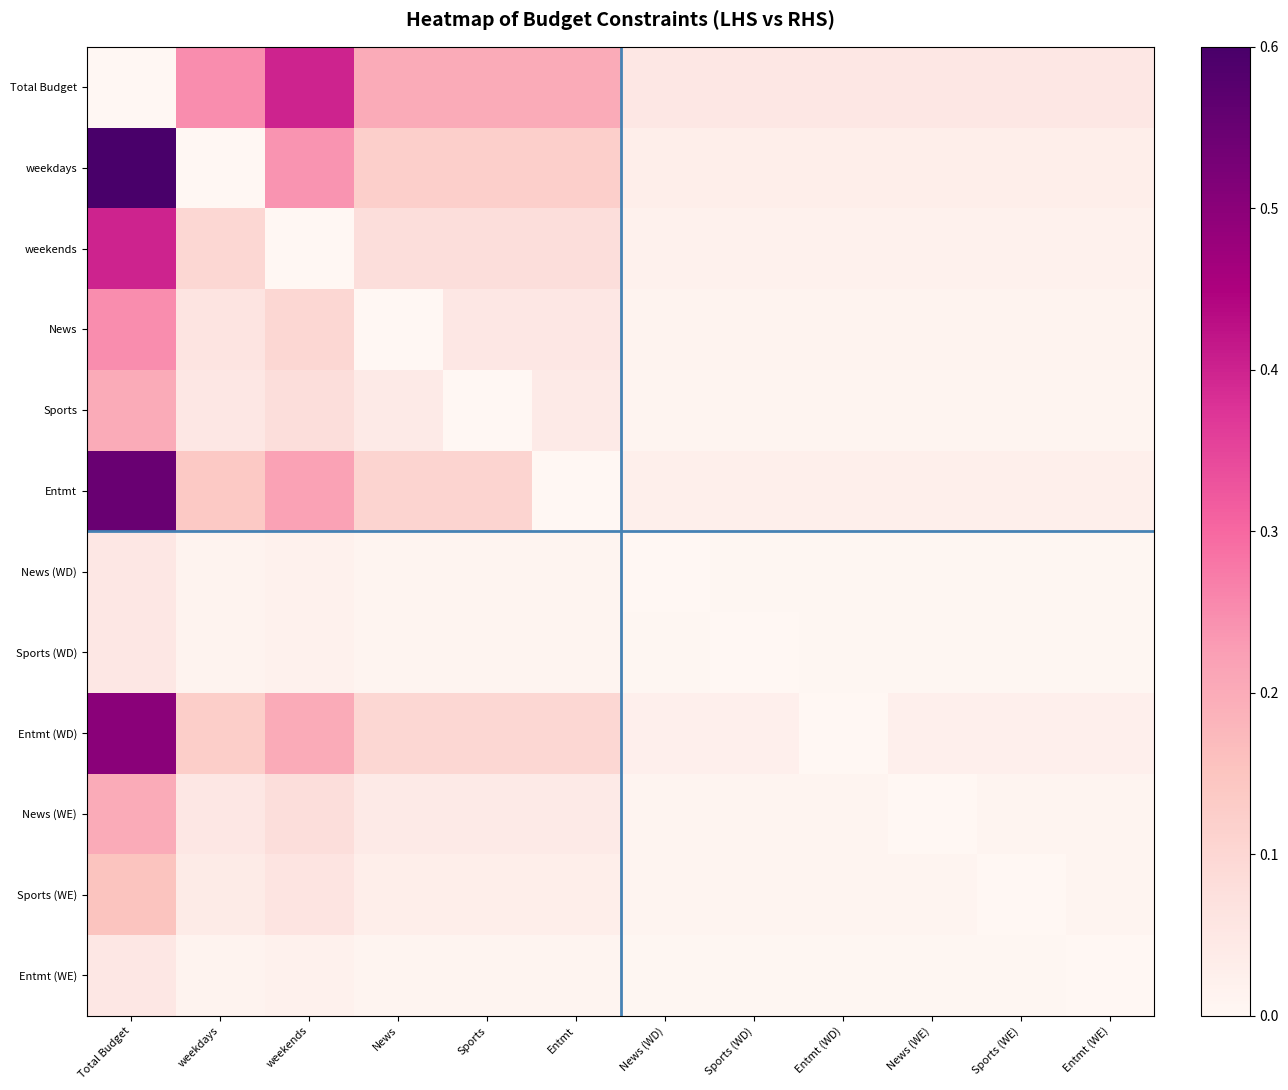

Reading left to right, what are all the values shown in this chart?

Total Budget: Total Budget=0.0	weekdays=0.2	weekends=0.4	News=0.2	Sports=0.2	Entmt=0.2	News (WD)=0.1	Sports (WD)=0.1	Entmt (WD)=0.1	News (WE)=0.1	Sports (WE)=0.1	Entmt (WE)=0.1
weekdays: Total Budget=0.6	weekdays=0.0	weekends=0.2	News=0.1	Sports=0.1	Entmt=0.1	News (WD)=0.0	Sports (WD)=0.0	Entmt (WD)=0.0	News (WE)=0.0	Sports (WE)=0.0	Entmt (WE)=0.0
weekends: Total Budget=0.4	weekdays=0.1	weekends=0.0	News=0.1	Sports=0.1	Entmt=0.1	News (WD)=0.0	Sports (WD)=0.0	Entmt (WD)=0.0	News (WE)=0.0	Sports (WE)=0.0	Entmt (WE)=0.0
News: Total Budget=0.2	weekdays=0.1	weekends=0.1	News=0.0	Sports=0.1	Entmt=0.1	News (WD)=0.0	Sports (WD)=0.0	Entmt (WD)=0.0	News (WE)=0.0	Sports (WE)=0.0	Entmt (WE)=0.0
Sports: Total Budget=0.2	weekdays=0.1	weekends=0.1	News=0.0	Sports=0.0	Entmt=0.0	News (WD)=0.0	Sports (WD)=0.0	Entmt (WD)=0.0	News (WE)=0.0	Sports (WE)=0.0	Entmt (WE)=0.0
Entmt: Total Budget=0.6	weekdays=0.1	weekends=0.2	News=0.1	Sports=0.1	Entmt=0.0	News (WD)=0.0	Sports (WD)=0.0	Entmt (WD)=0.0	News (WE)=0.0	Sports (WE)=0.0	Entmt (WE)=0.0
News (WD): Total Budget=0.1	weekdays=0.0	weekends=0.0	News=0.0	Sports=0.0	Entmt=0.0	News (WD)=0.0	Sports (WD)=0.0	Entmt (WD)=0.0	News (WE)=0.0	Sports (WE)=0.0	Entmt (WE)=0.0
Sports (WD): Total Budget=0.1	weekdays=0.0	weekends=0.0	News=0.0	Sports=0.0	Entmt=0.0	News (WD)=0.0	Sports (WD)=0.0	Entmt (WD)=0.0	News (WE)=0.0	Sports (WE)=0.0	Entmt (WE)=0.0
Entmt (WD): Total Budget=0.5	weekdays=0.1	weekends=0.2	News=0.1	Sports=0.1	Entmt=0.1	News (WD)=0.0	Sports (WD)=0.0	Entmt (WD)=0.0	News (WE)=0.0	Sports (WE)=0.0	Entmt (WE)=0.0
News (WE): Total Budget=0.2	weekdays=0.1	weekends=0.1	News=0.0	Sports=0.0	Entmt=0.0	News (WD)=0.0	Sports (WD)=0.0	Entmt (WD)=0.0	News (WE)=0.0	Sports (WE)=0.0	Entmt (WE)=0.0
Sports (WE): Total Budget=0.1	weekdays=0.0	weekends=0.1	News=0.0	Sports=0.0	Entmt=0.0	News (WD)=0.0	Sports (WD)=0.0	Entmt (WD)=0.0	News (WE)=0.0	Sports (WE)=0.0	Entmt (WE)=0.0
Entmt (WE): Total Budget=0.1	weekdays=0.0	weekends=0.0	News=0.0	Sports=0.0	Entmt=0.0	News (WD)=0.0	Sports (WD)=0.0	Entmt (WD)=0.0	News (WE)=0.0	Sports (WE)=0.0	Entmt (WE)=0.0